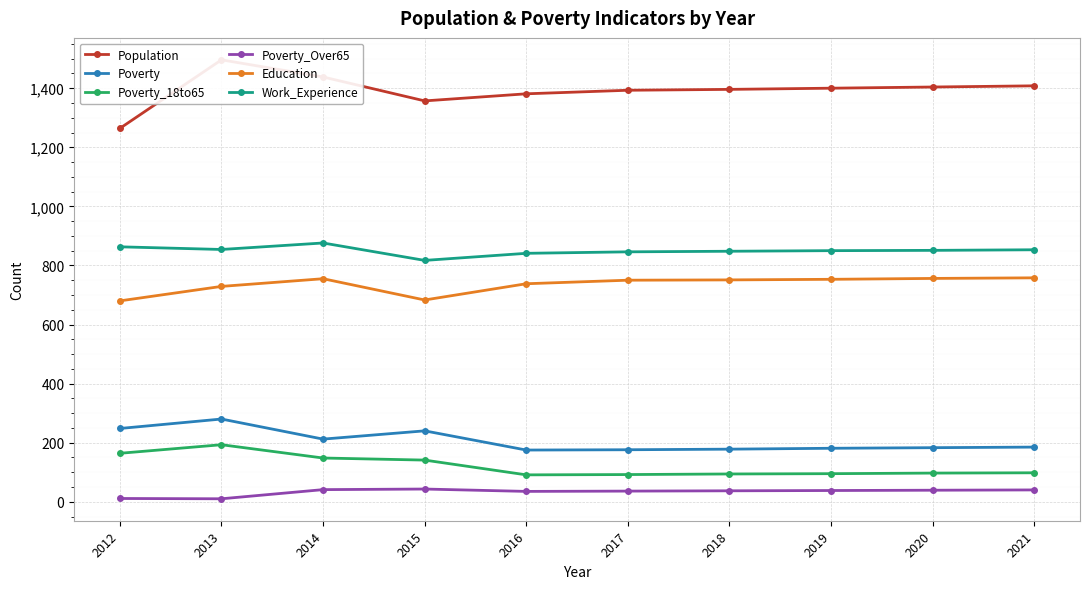

Reading right to left, list all the values displayed in this chart.

Population: 1408	1404	1400	1396	1393	1381	1357	1438	1496	1264
Poverty: 185	183	181	178	176	175	240	212	280	248
Poverty_18to65: 98	97	95	94	92	91	141	148	193	164
Poverty_Over65: 40	39	38	37	36	35	43	41	10	11
Education: 758	756	753	751	750	738	683	755	729	680
Work_Experience: 853	851	850	848	846	841	817	876	854	863